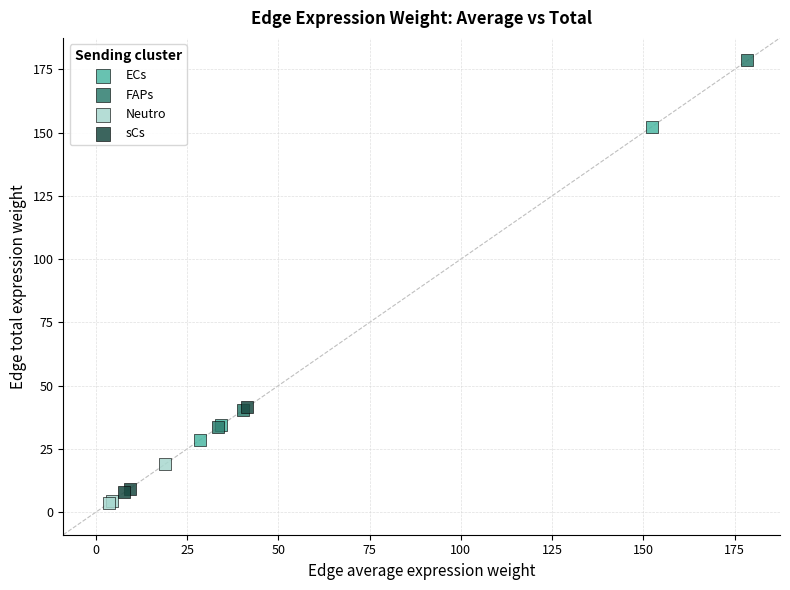

Which series has the largest Y range (max minus min)?

FAPs